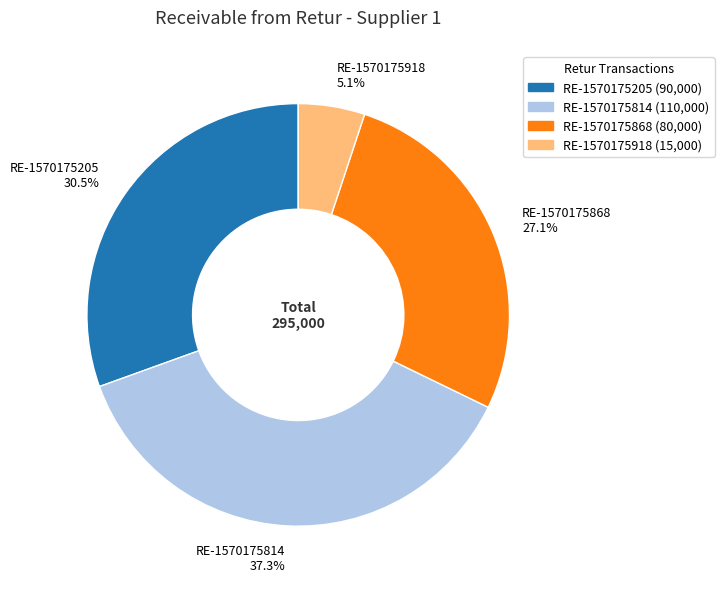

To the nearest percent, what is the difference between the largest and smallest slice percentages?

32%